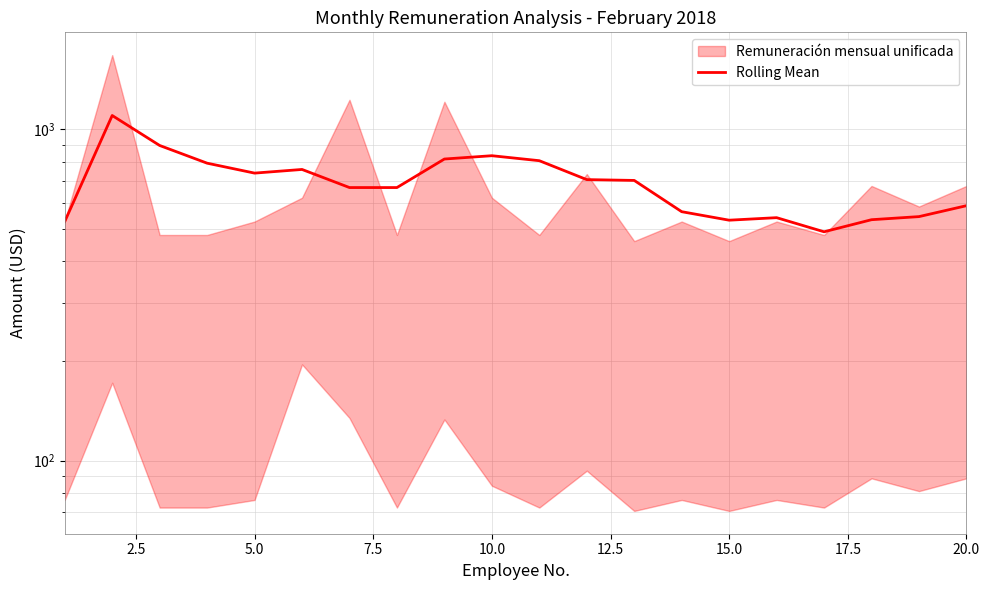

Reading left to right, list all the values displayed in this chart.

527.0	1101.5	894.3	790.8	738.0	757.0	667.5	667.5	813.9	832.9	804.5	705.4	701.4	564.4	532.0	541.4	490.8	533.8	545.4	588.4